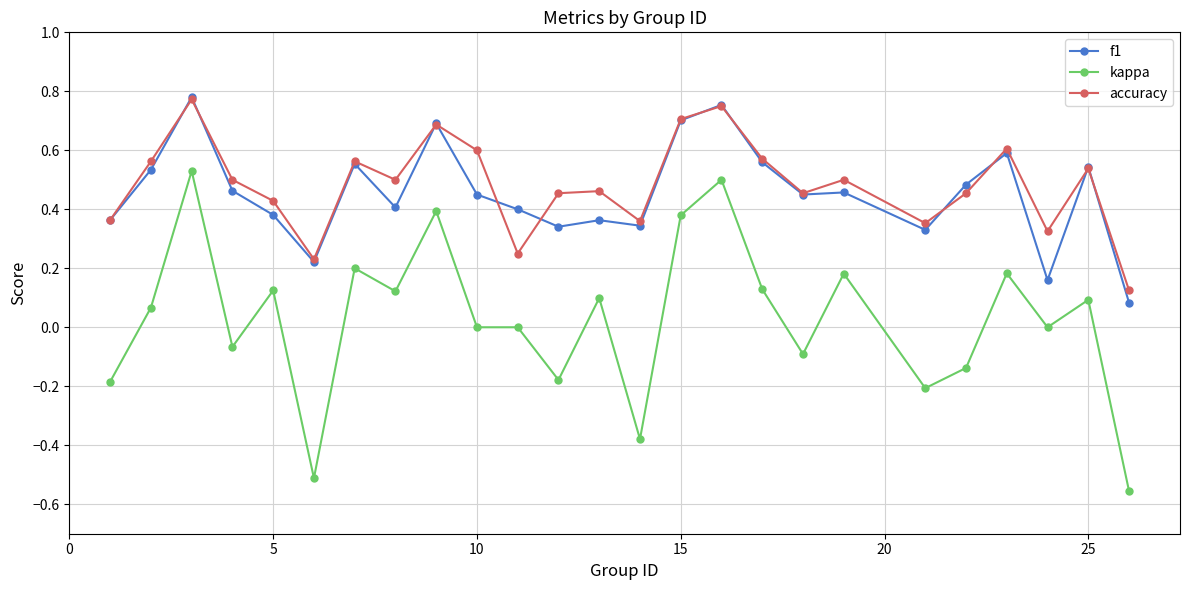

True or false: kappa and f1 cross at least once.

False